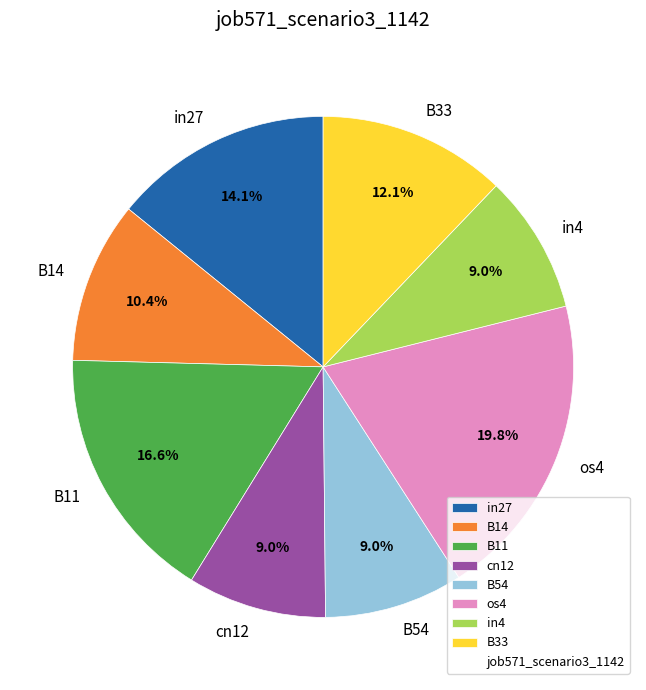

Does cn12 represent more than half of the total?

No